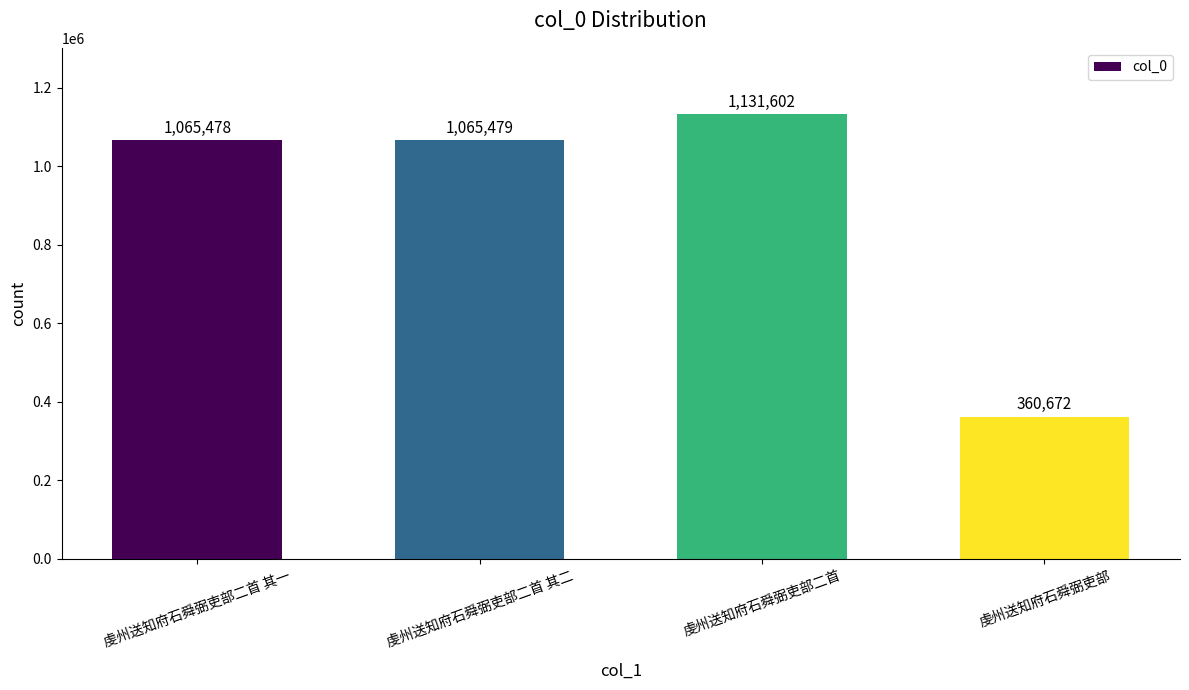

What is the average value?

905808